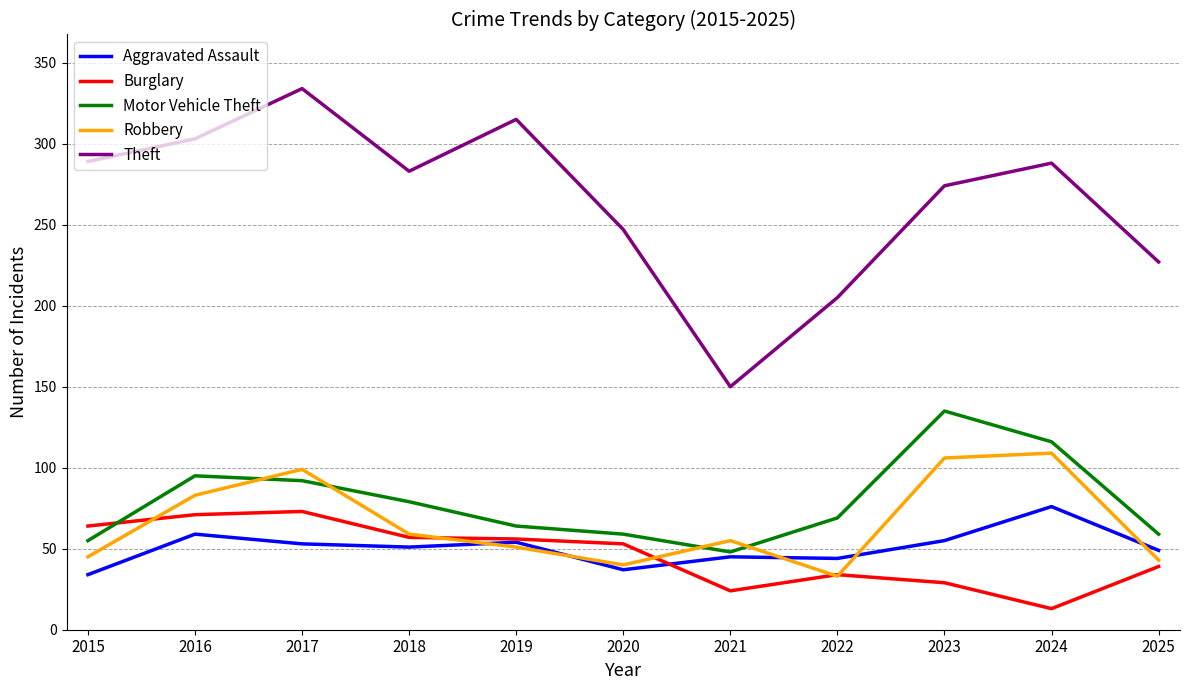

Does the chart display data point markers on the line(s)?

No